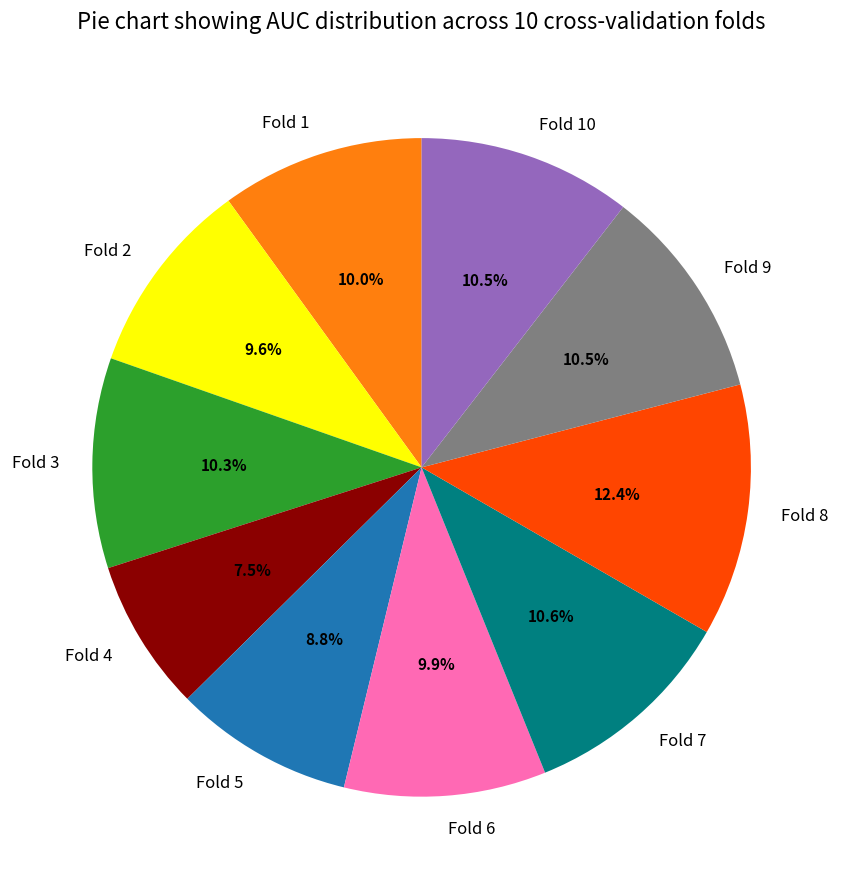

To the nearest percent, what is the average slice percentage?

10%